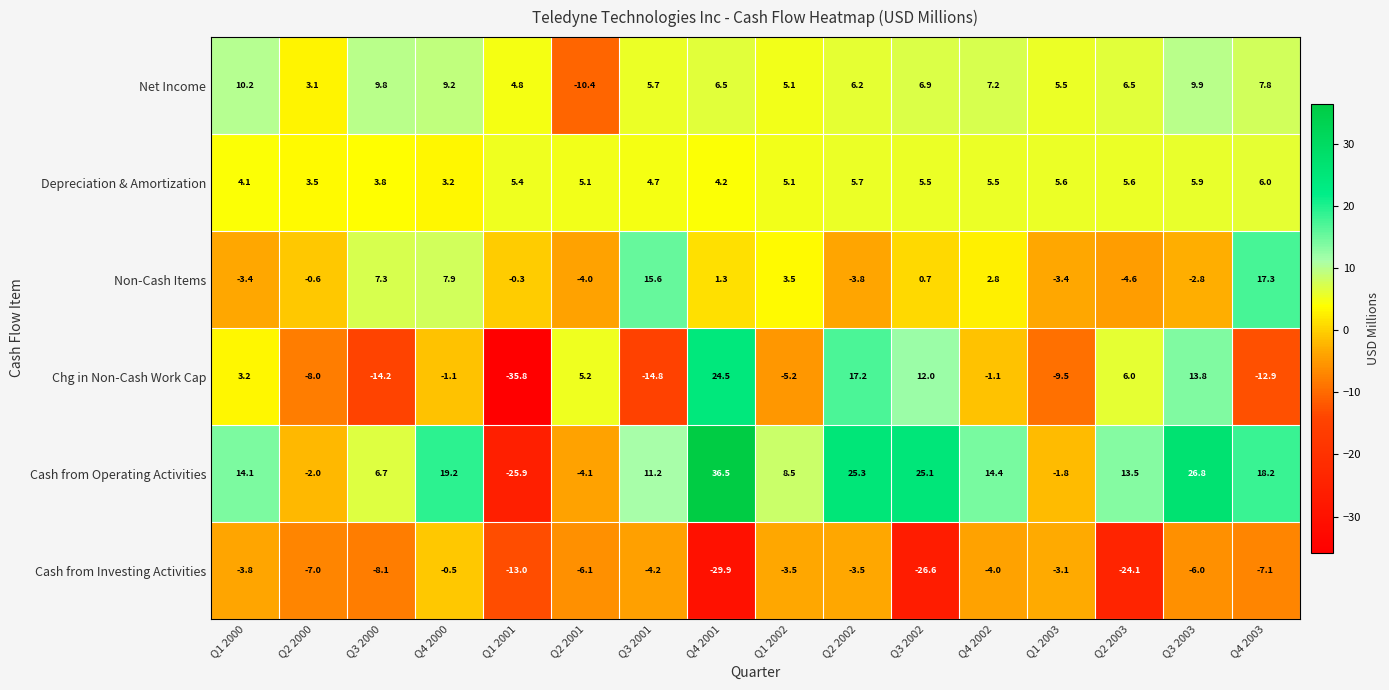

Is it true that Cash from Investing Activities equals -3.8 at Q1 2000?

True